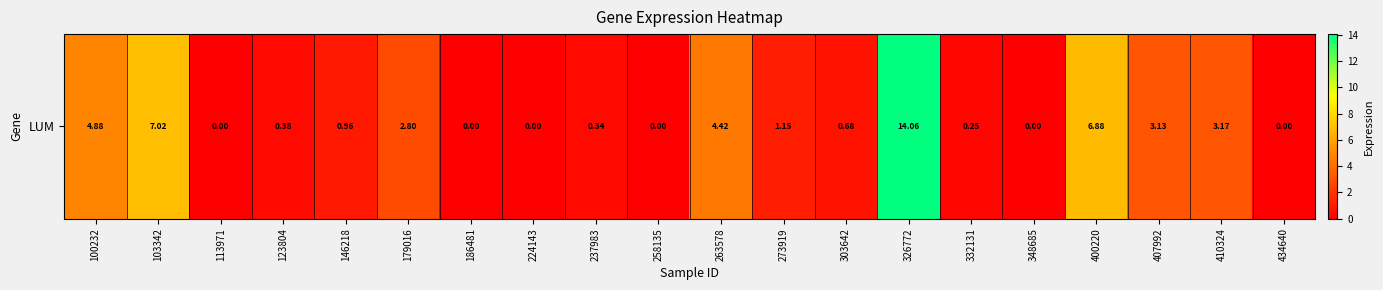

Reading left to right, what are all the values shown in this chart?

100232=4.9	103342=7.0	113971=0.0	123804=0.4	146218=1.0	179016=2.8	186481=0.0	224143=0.0	237983=0.3	258135=0.0	263578=4.4	273919=1.1	303642=0.7	326772=14.1	332131=0.2	348685=0.0	400220=6.9	407992=3.1	410324=3.2	434640=0.0